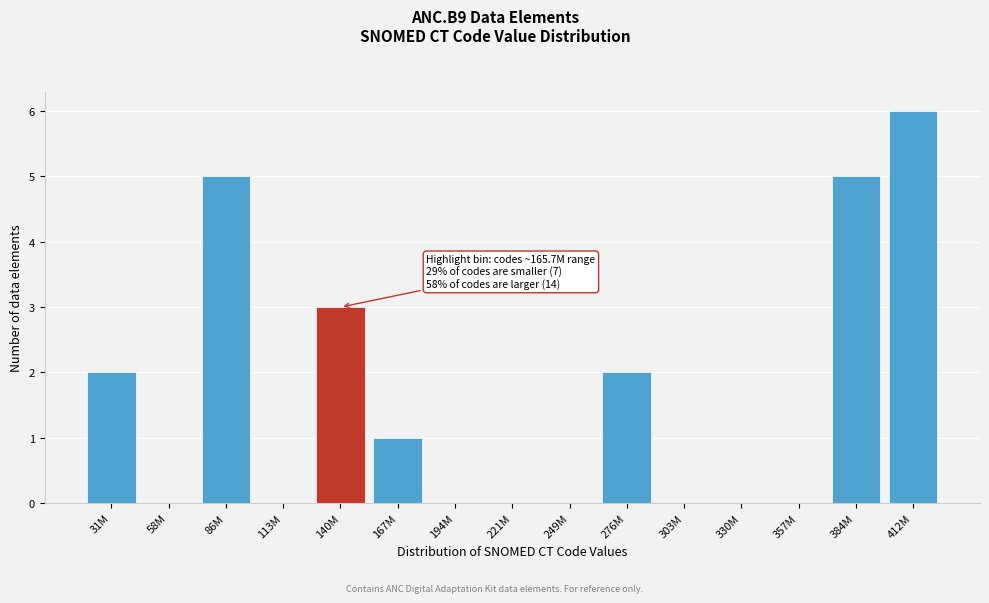

Reading left to right, what are all the values shown in this chart?

31M=2	58M=0	86M=5	113M=0	140M=3	167M=1	194M=0	221M=0	249M=0	276M=2	303M=0	330M=0	357M=0	384M=5	412M=6